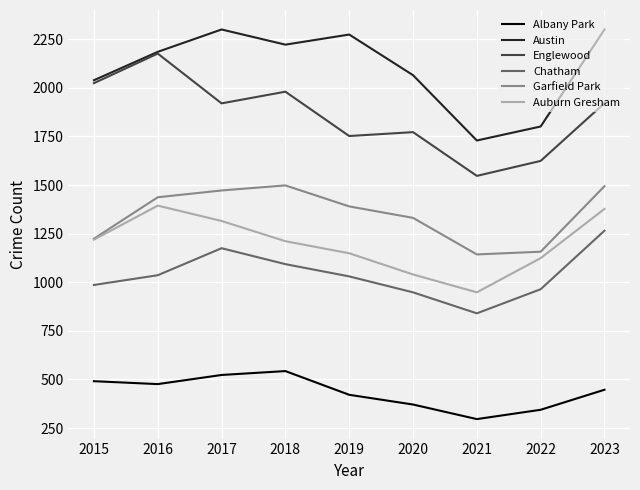

List the series in order of their peak value, highest first.

Austin, Englewood, Garfield Park, Auburn Gresham, Chatham, Albany Park